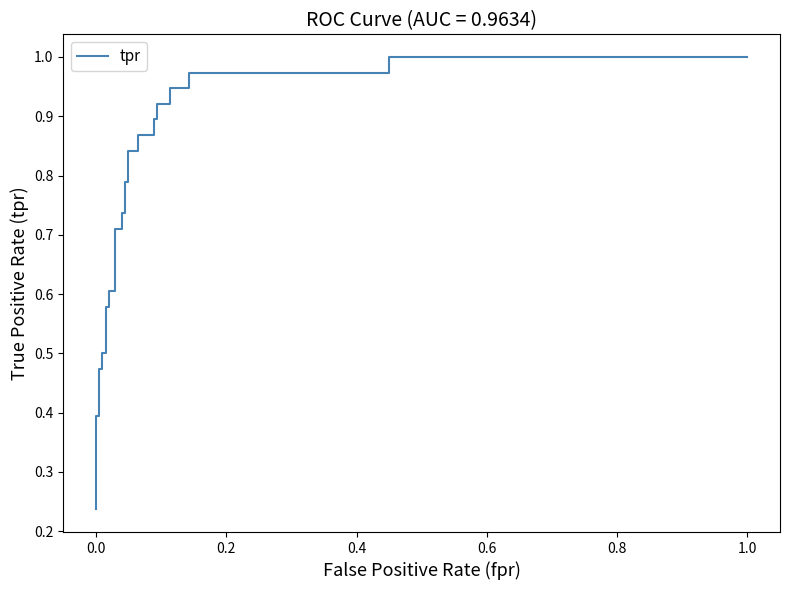

True or false: there are more than 1 points higher than both neighbors.

False